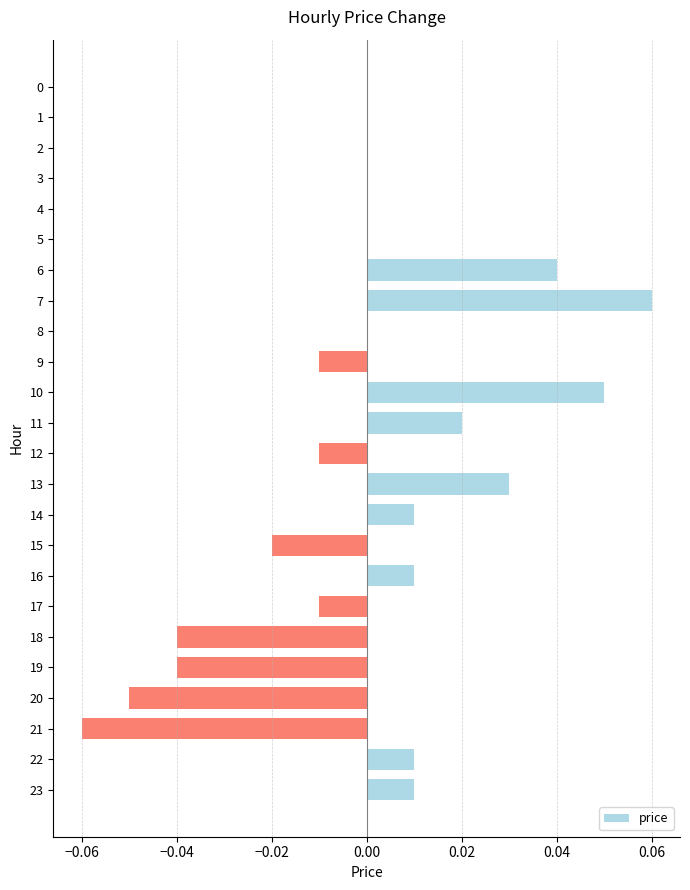

Is it true that the value at 1 is 0.0?

True